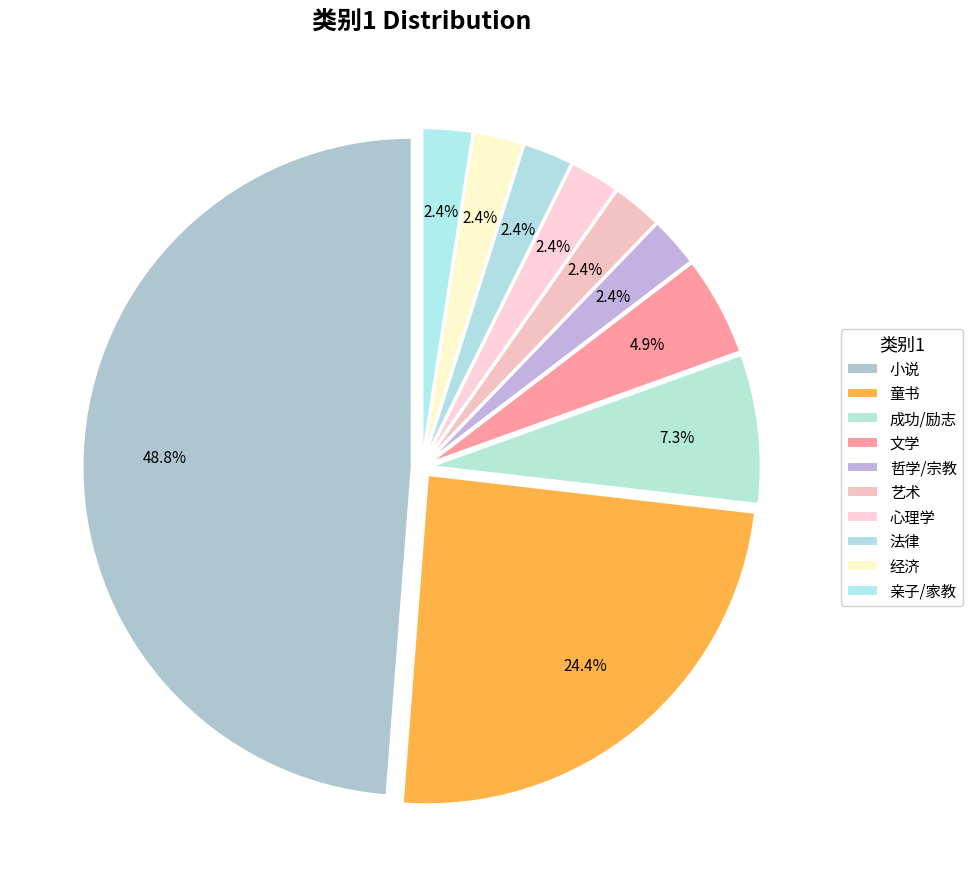

Does 童书 account for over 50% of the chart?

No